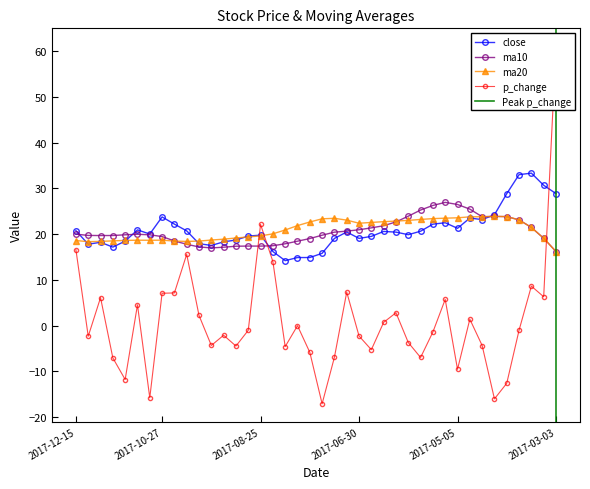

What is the label of the 1st point from the left?

2017-12-15